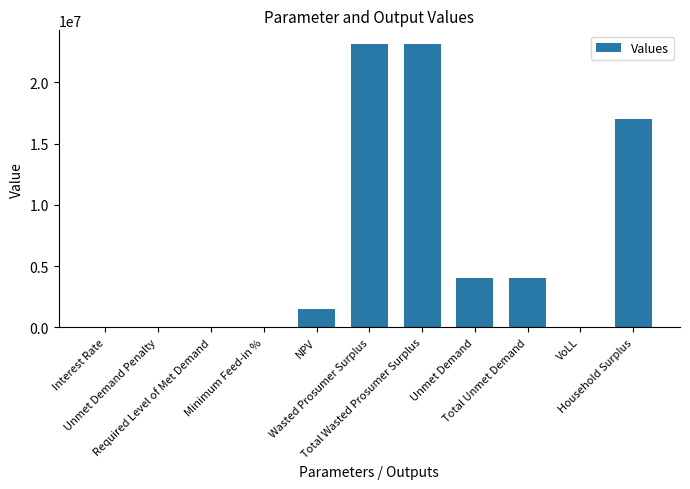

What is the average value?

6608803.0